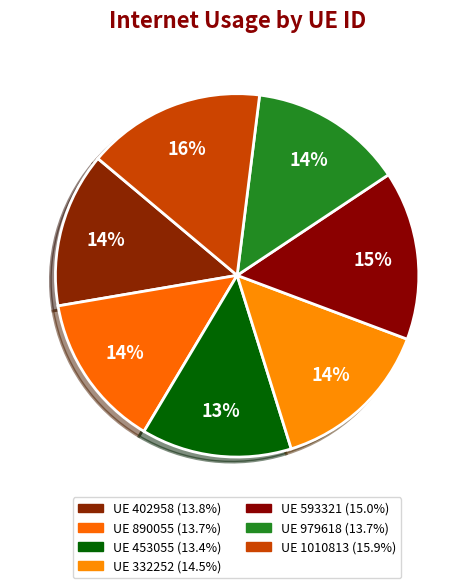

Count the number of slices in the pie.

7